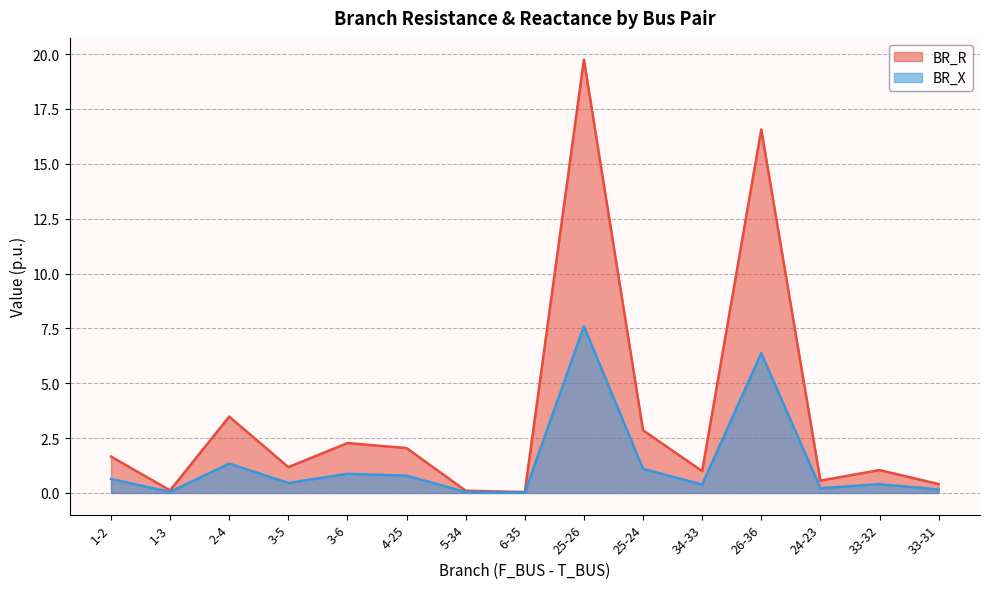

Rank the categories by BR_X value from lowest to highest.

6-35, 5-34, 1-3, 33-31, 24-23, 34-33, 33-32, 3-5, 1-2, 4-25, 3-6, 25-24, 2-4, 26-36, 25-26